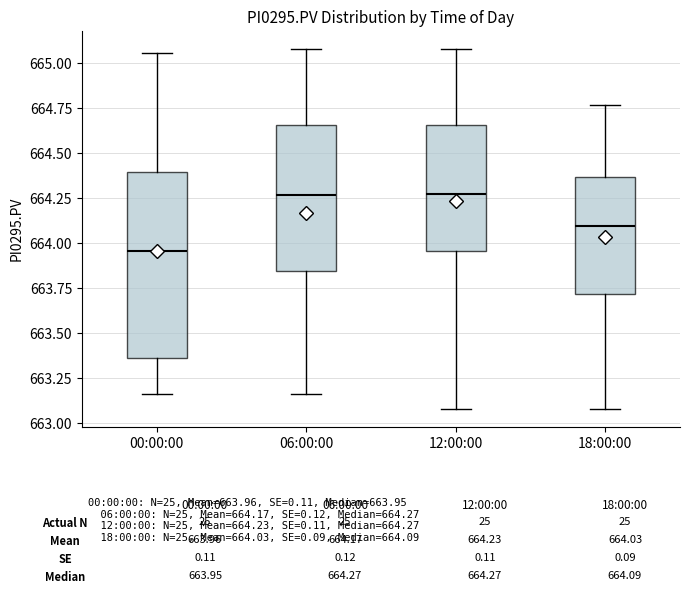

Comparing the boxes themselves (not the whiskers), which one is the tallest?

00:00:00